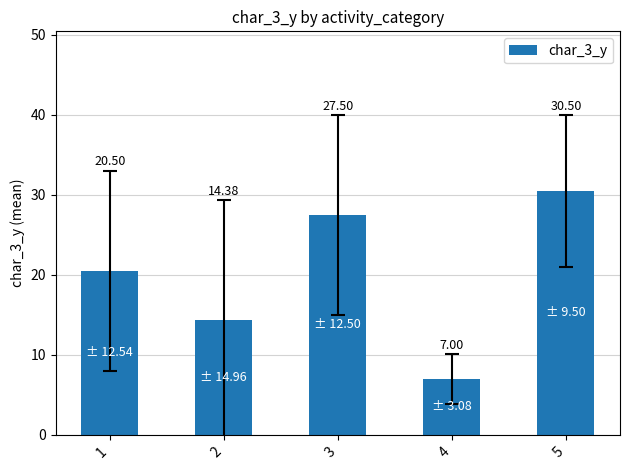

Which label corresponds to the largest value in the chart?

5